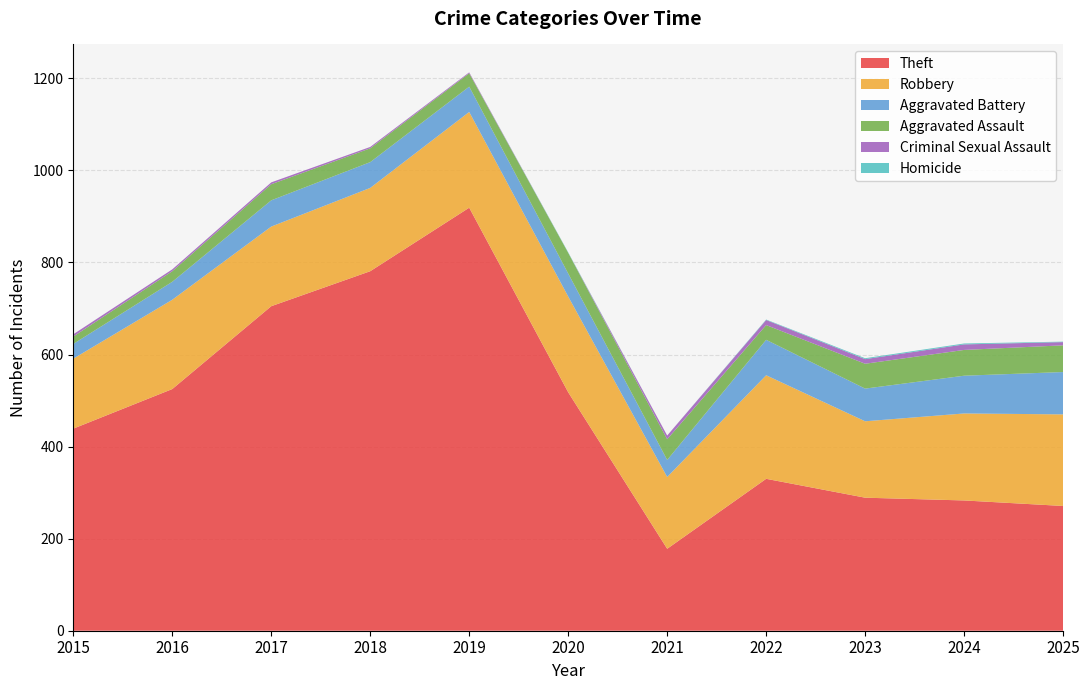

Reading left to right, what are all the values shown in this chart?

Theft: 2015=439	2016=525	2017=705	2018=781	2019=919	2020=518	2021=178	2022=330	2023=289	2024=283	2025=271
Robbery: 2015=152	2016=194	2017=173	2018=181	2019=208	2020=208	2021=156	2022=225	2023=166	2024=189	2025=199
Aggravated Battery: 2015=32	2016=39	2017=57	2018=56	2019=55	2020=50	2021=37	2022=77	2023=71	2024=82	2025=92
Aggravated Assault: 2015=16	2016=23	2017=35	2018=30	2019=29	2020=45	2021=45	2022=32	2023=54	2024=56	2025=58
Criminal Sexual Assault: 2015=5	2016=4	2017=4	2018=3	2019=2	2020=0	2021=8	2022=11	2023=10	2024=12	2025=7
Homicide: 2015=0	2016=0	2017=0	2018=0	2019=0	2020=1	2021=0	2022=1	2023=2	2024=2	2025=1